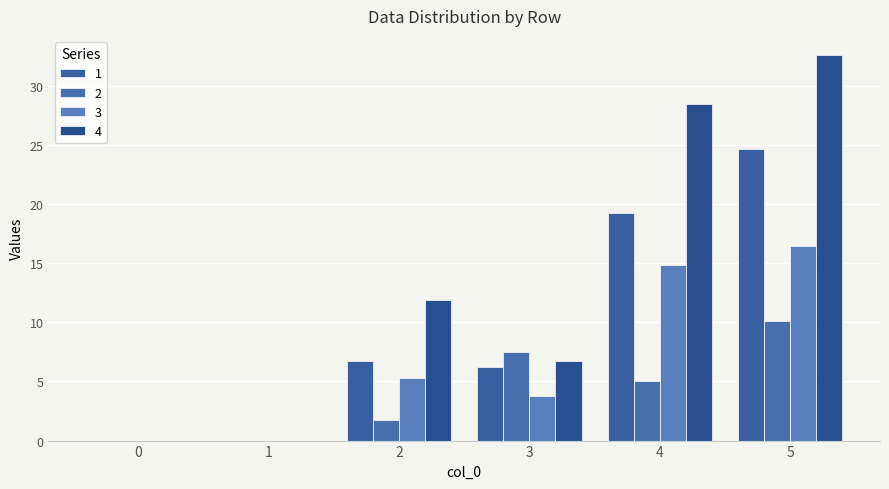

Which series has the largest range (max minus min)?

4